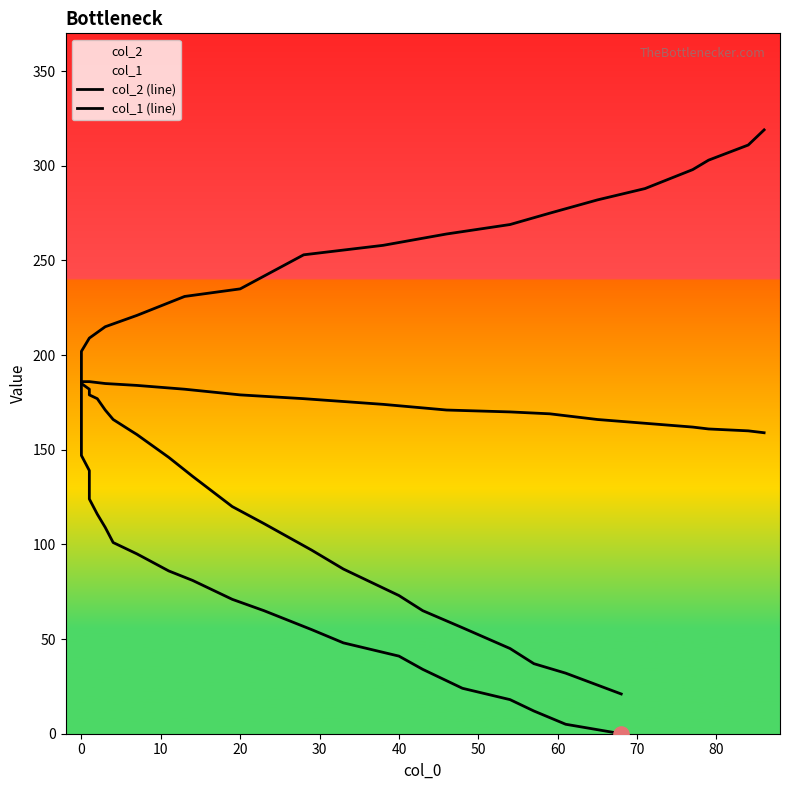

Which series has the largest Y range (max minus min)?

col_2 (line)